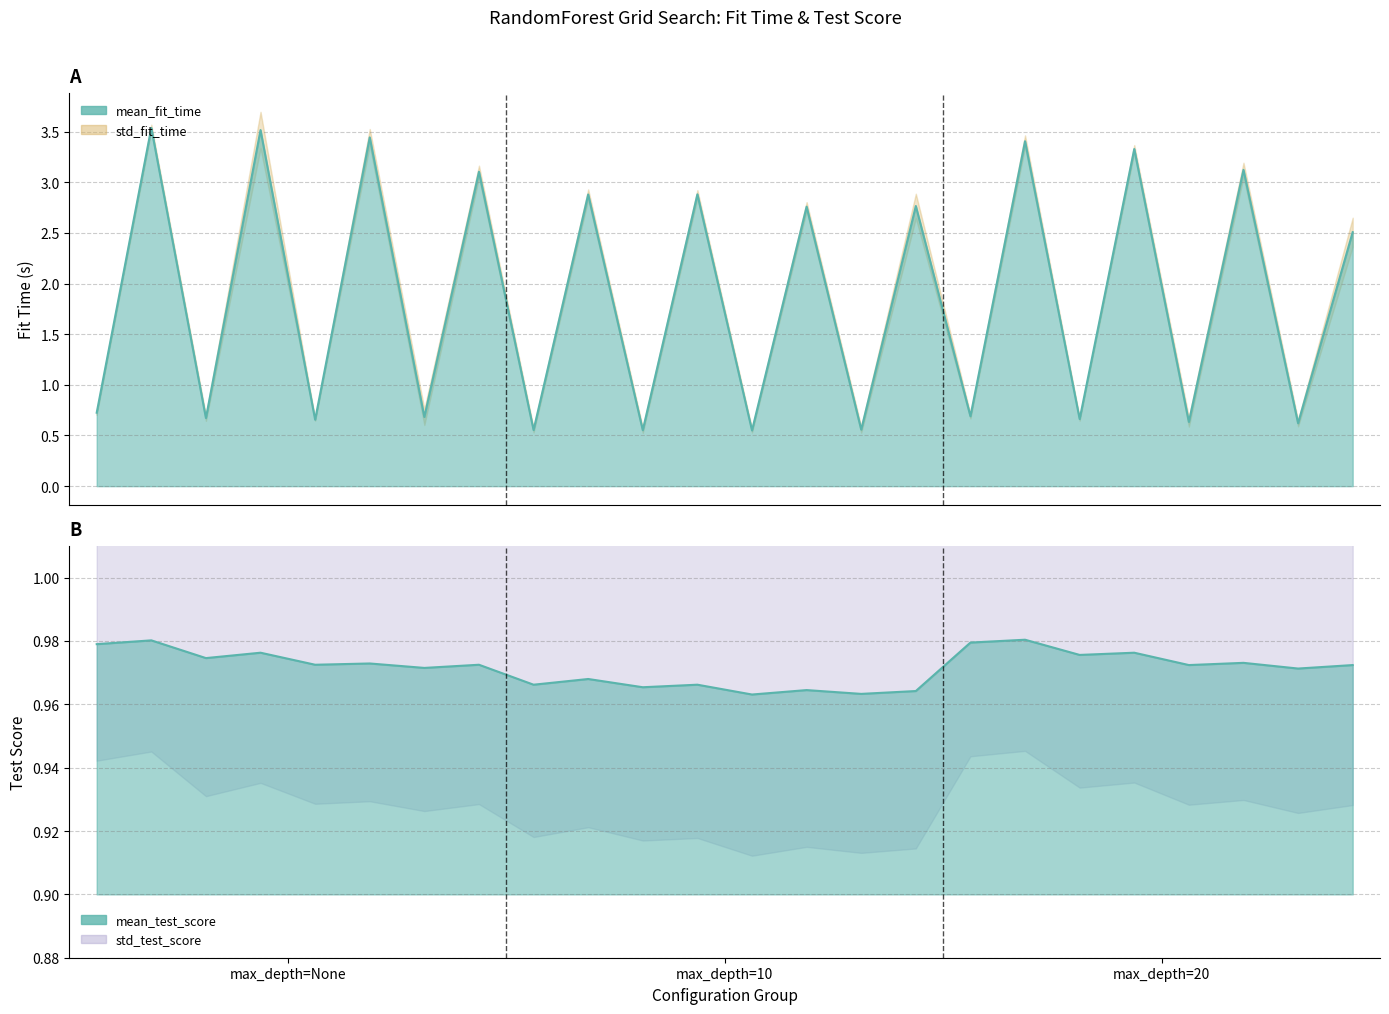

What is the greatest value displayed?

3.5